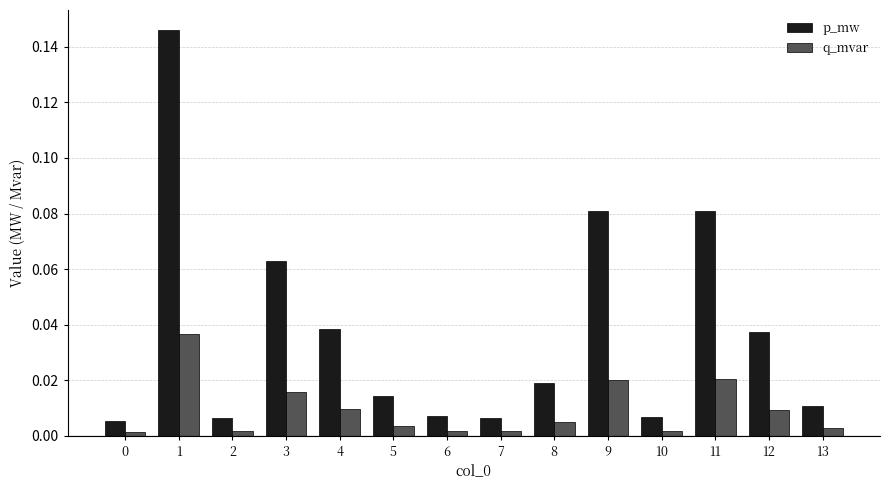

Does the chart contain stacked bars?

No